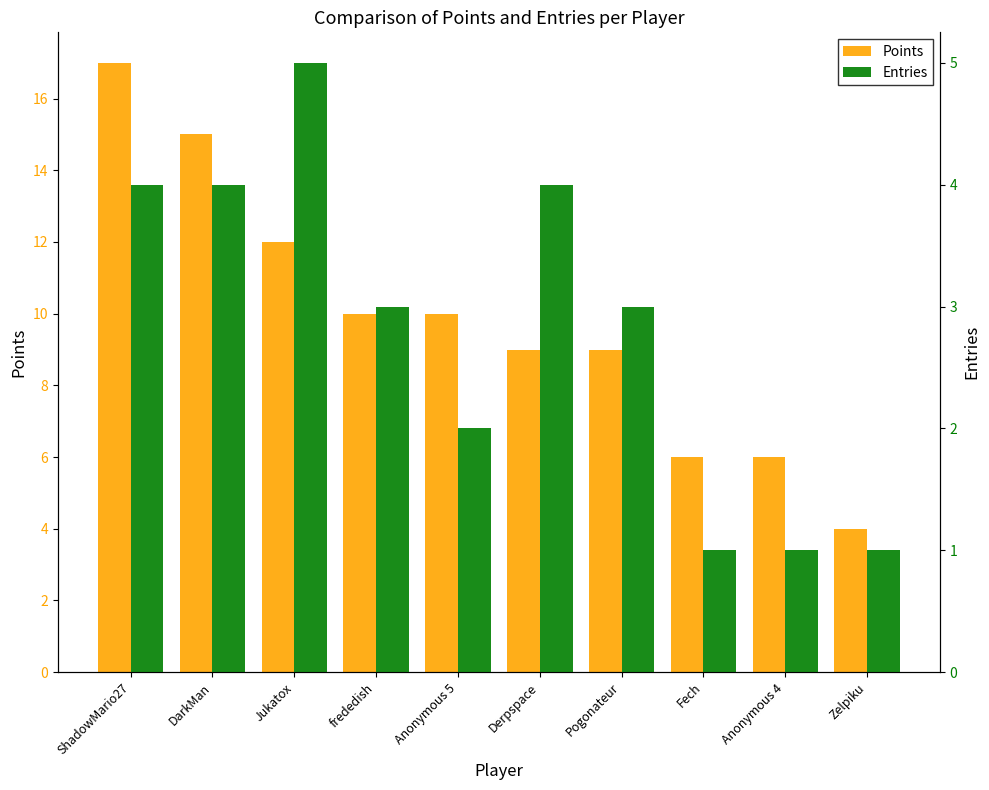

Which series has the largest range (max minus min)?

Points